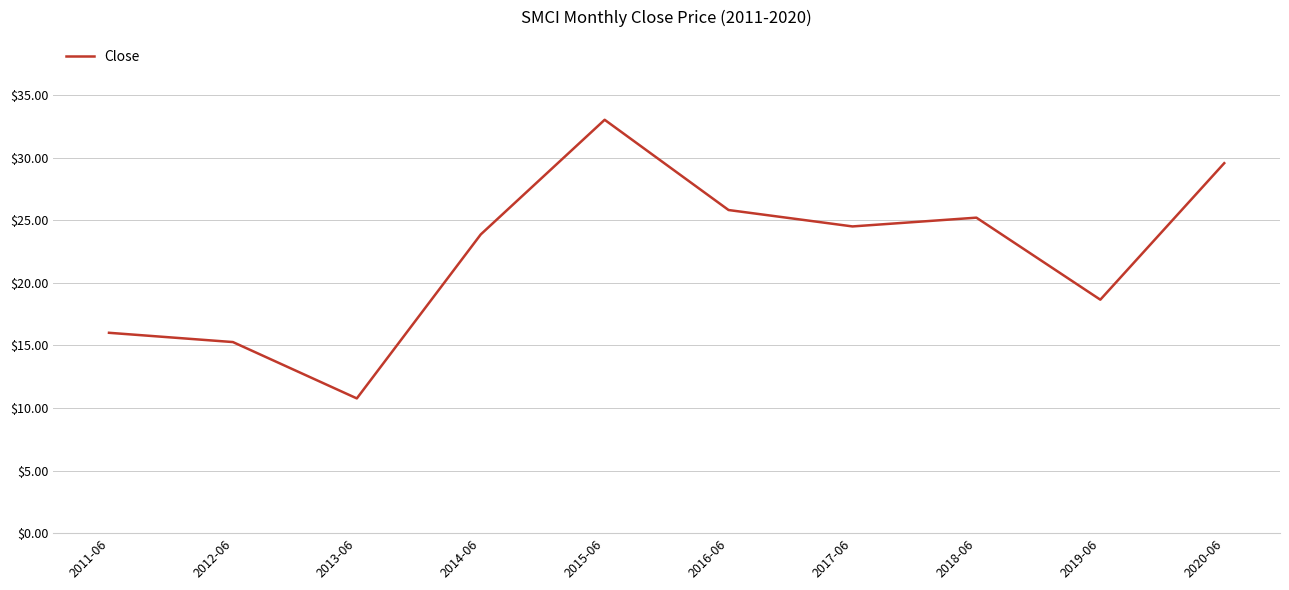

The value at 2017-06 is 24.5. True or false?

True